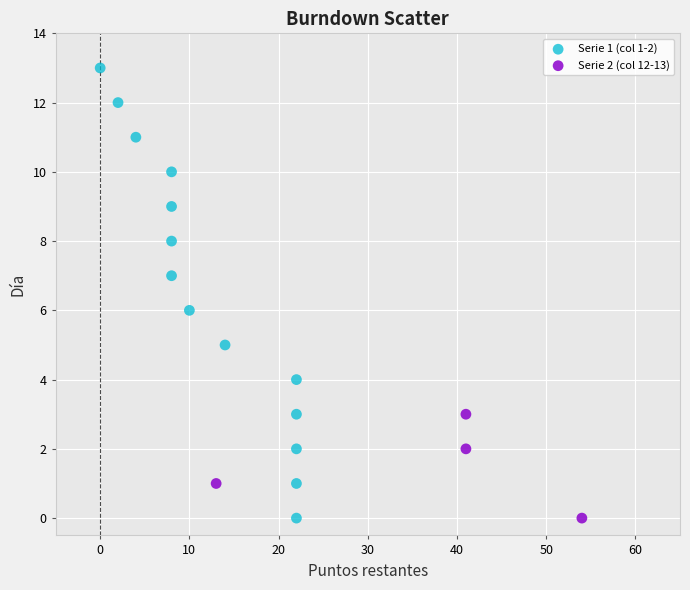

Which series has the widest spread of Y values?

Serie 1 (col 1-2)